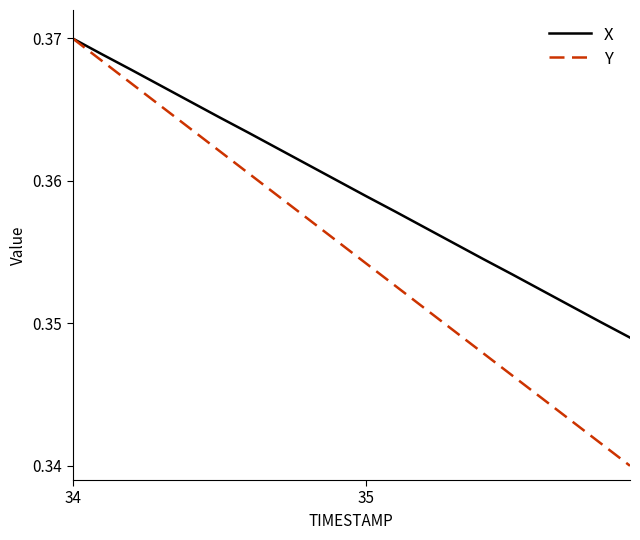

Rank the series by their average value, from lowest to highest.

Y, X